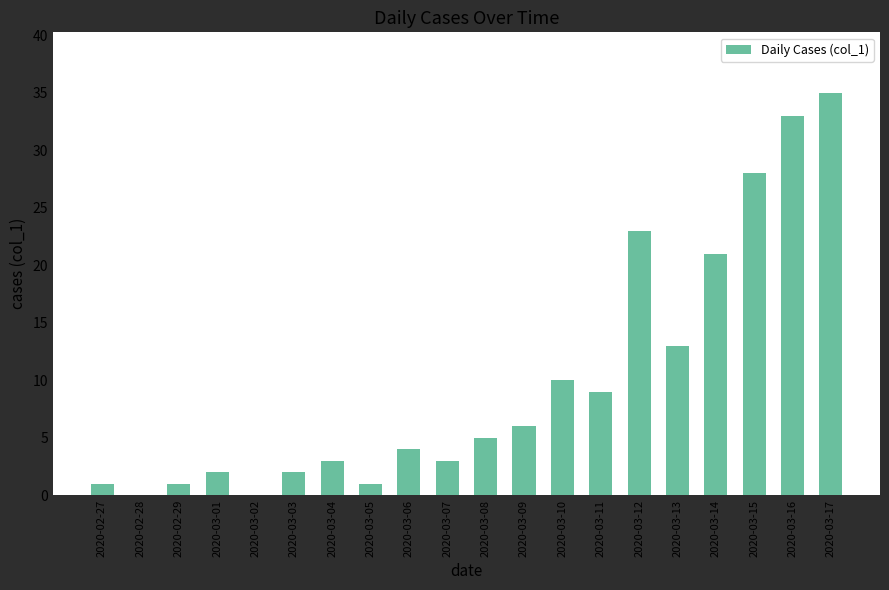

What is the sum of the values at 2020-03-17 and 2020-02-29?

36